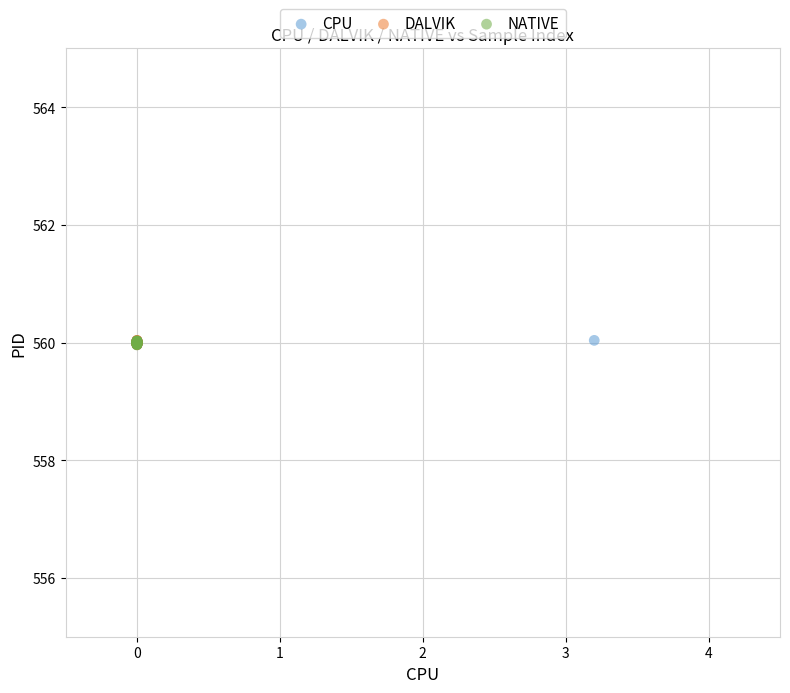

What are all the series names shown in the legend?

CPU, DALVIK, NATIVE